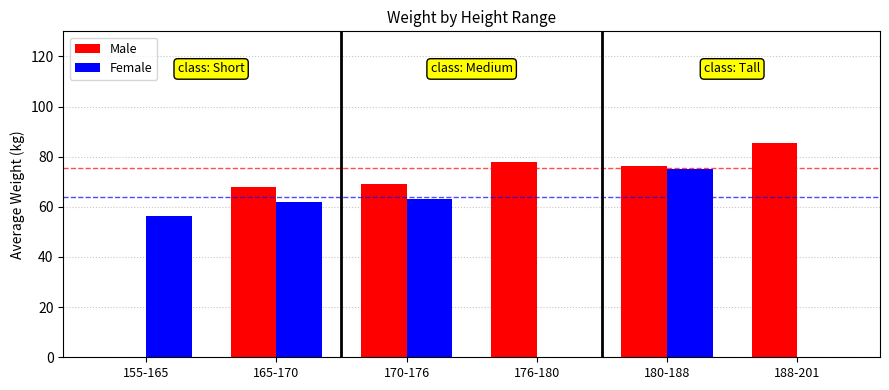

Where is Female nearest to the value 37?

155-165